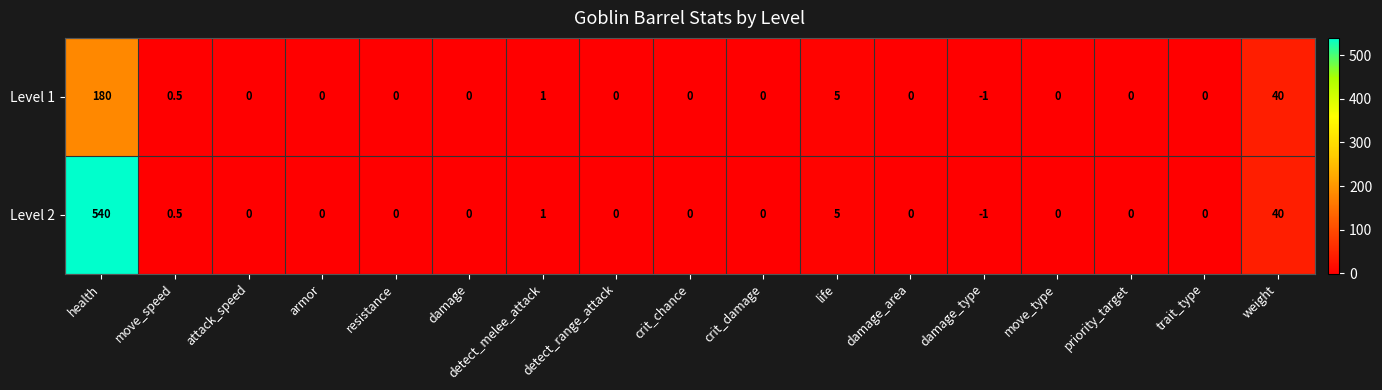

Which series has the largest total across all categories?

Level 2